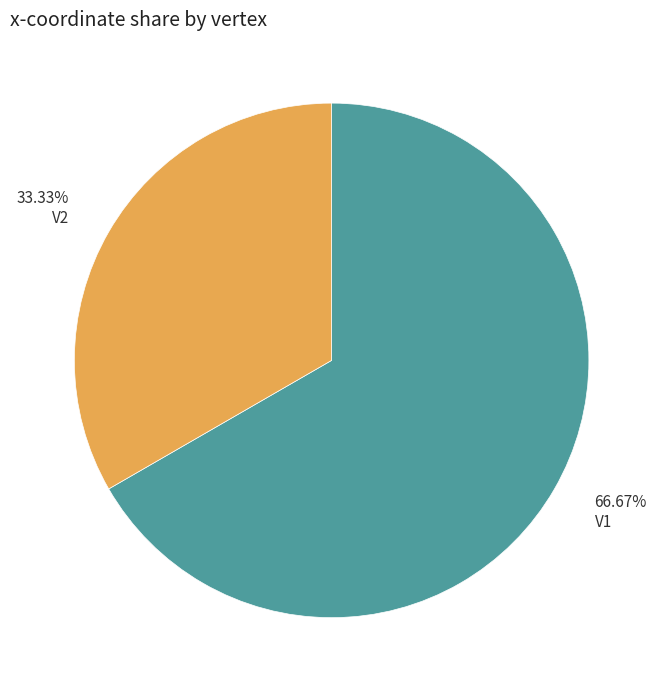

Rank the categories by value from highest to lowest.

V1, V2